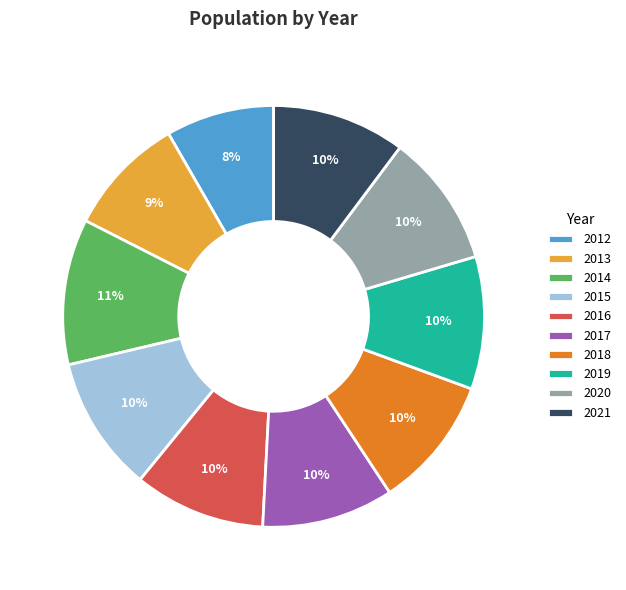

Does any single category account for the majority?

No